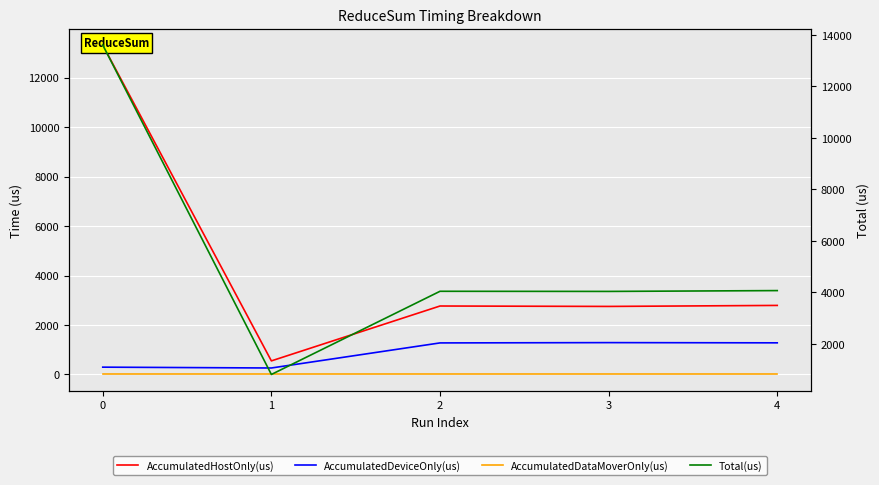

At how many categories does at least one series exceed 3863?

4